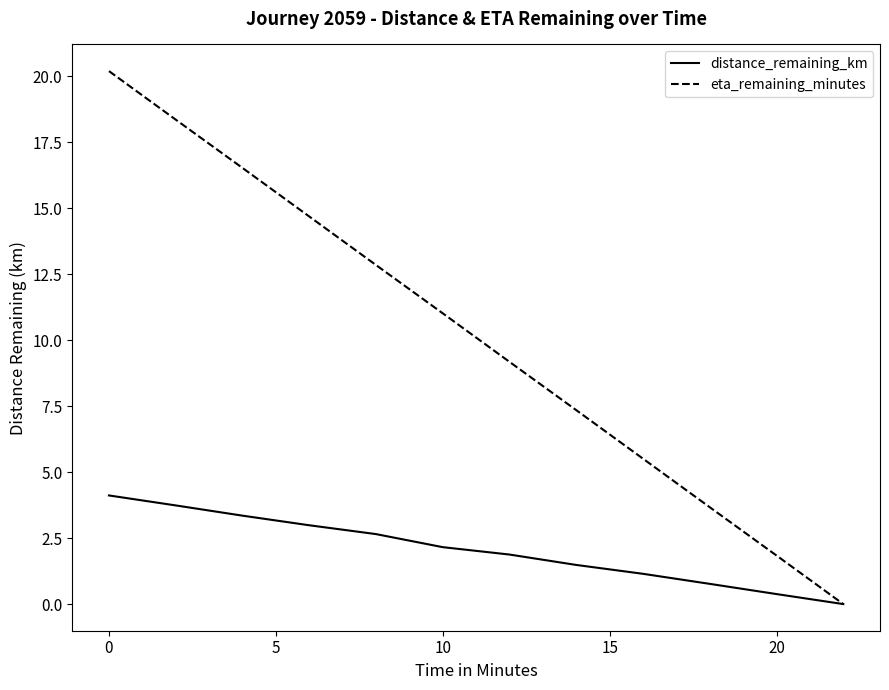

Which series has the largest range (max minus min)?

eta_remaining_minutes